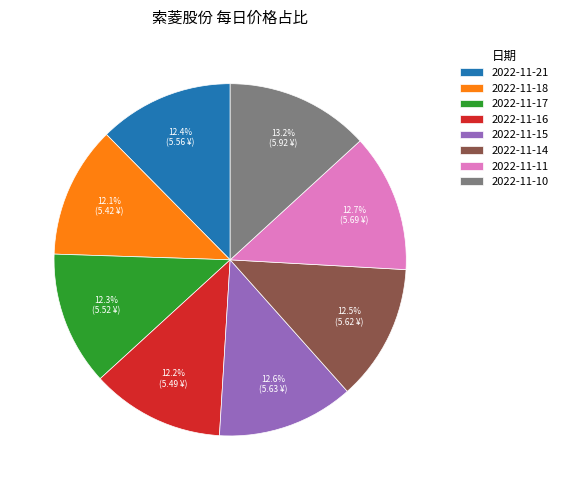

Which category has the biggest portion of the pie?

2022-11-10